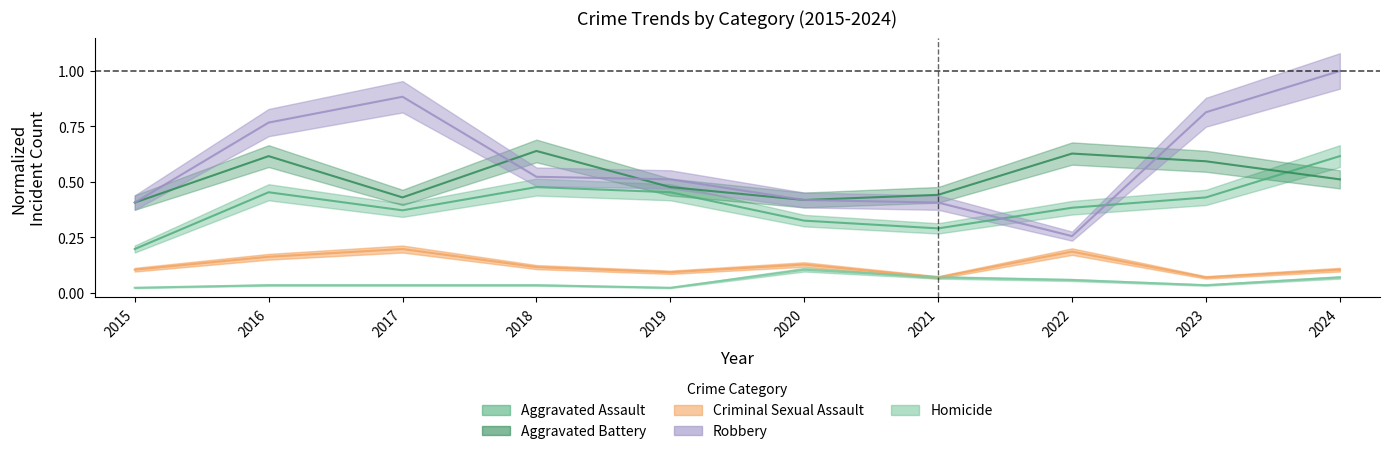

Which category has the highest value in the Aggravated Battery series?

2018